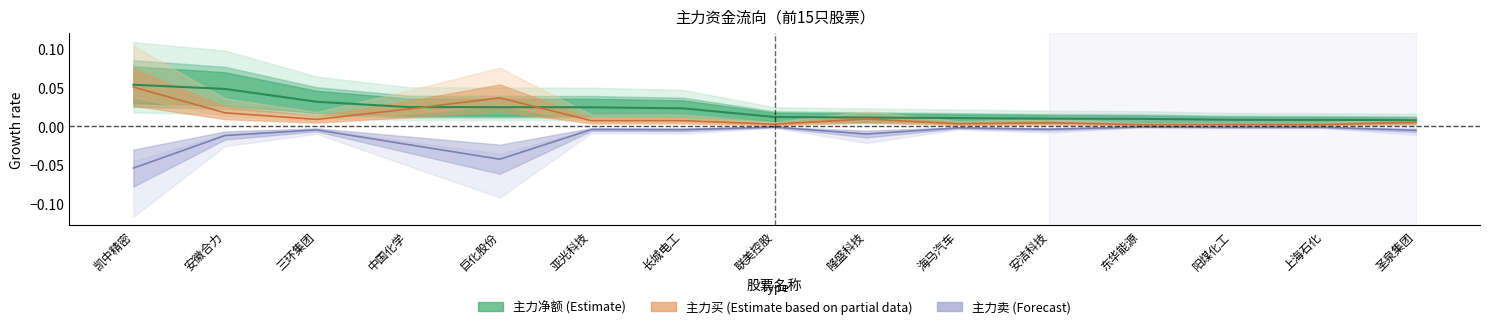

True or false: 主力买 and 主力卖 cross at least once.

False